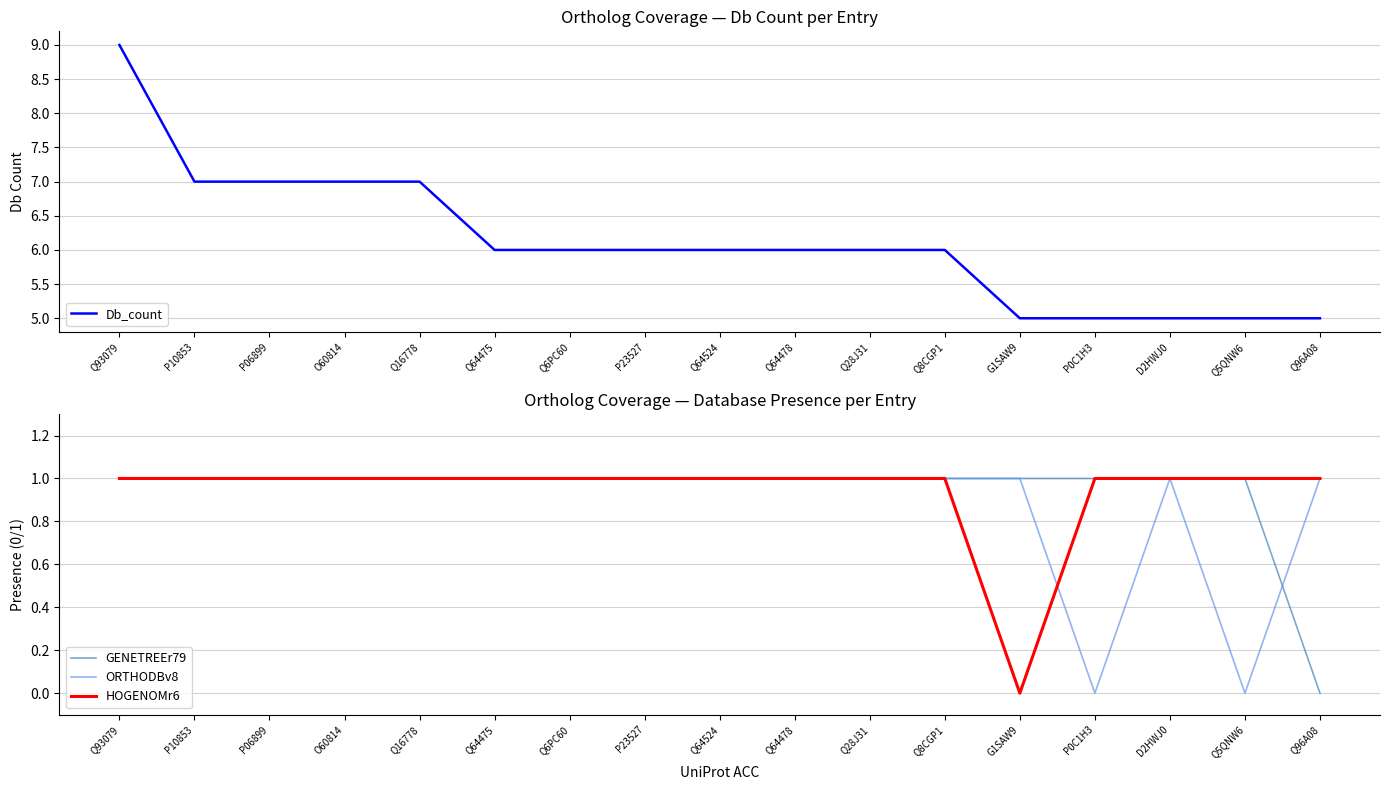

How many interior local valleys does the HOGENOMr6 series have?

1